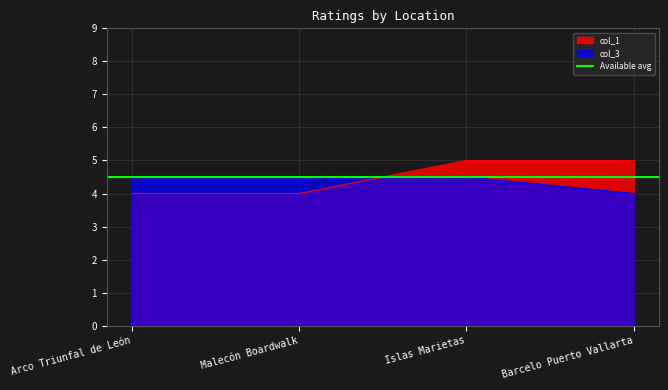

How many times do col_3 and col_1 cross each other?

1